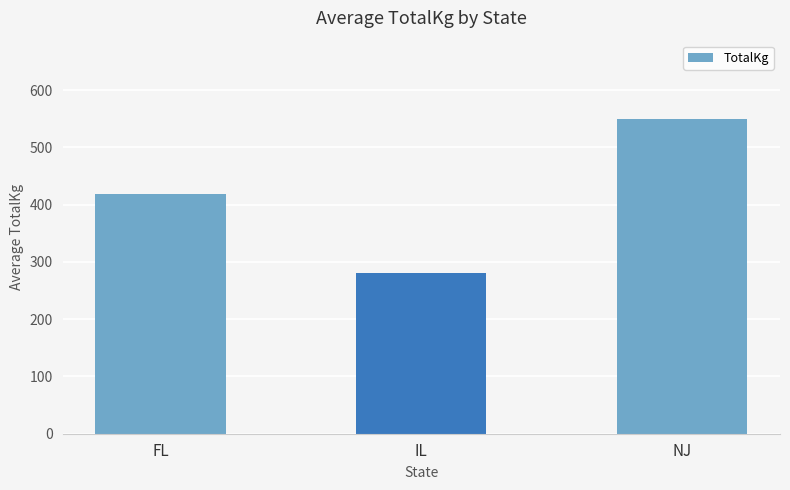

What is the sum of the values at NJ and FL?

968